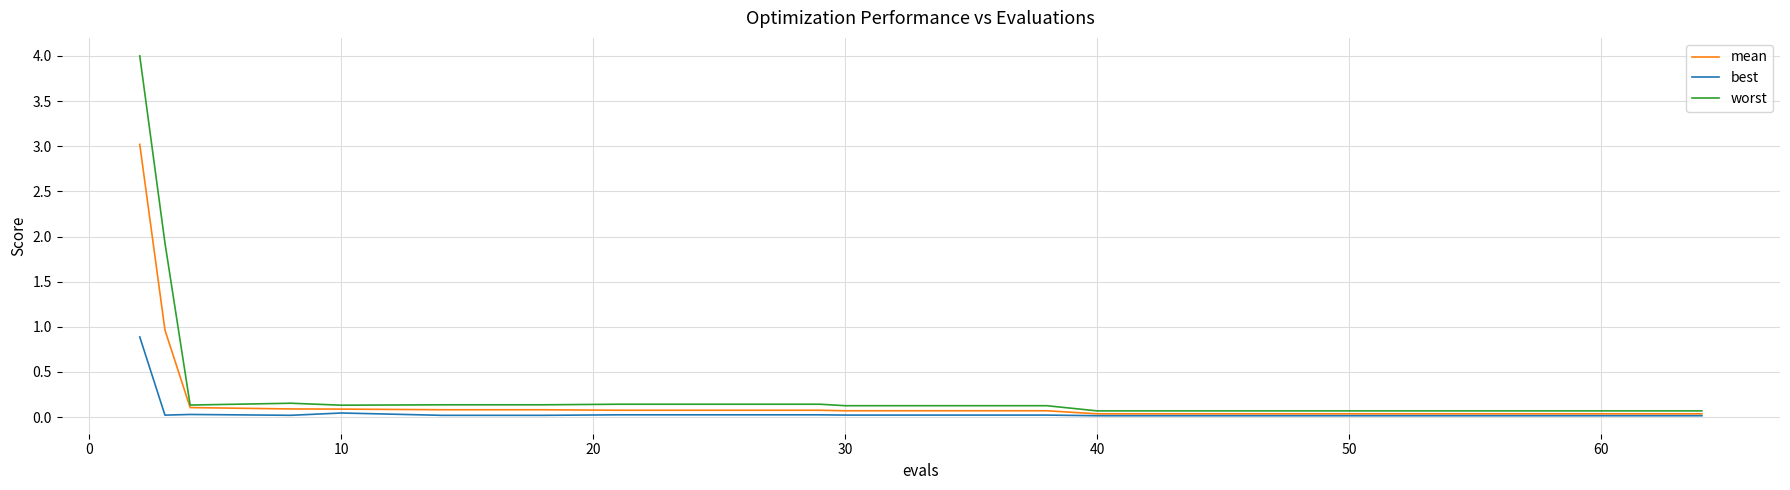

What are all the series names shown in the legend?

mean, best, worst